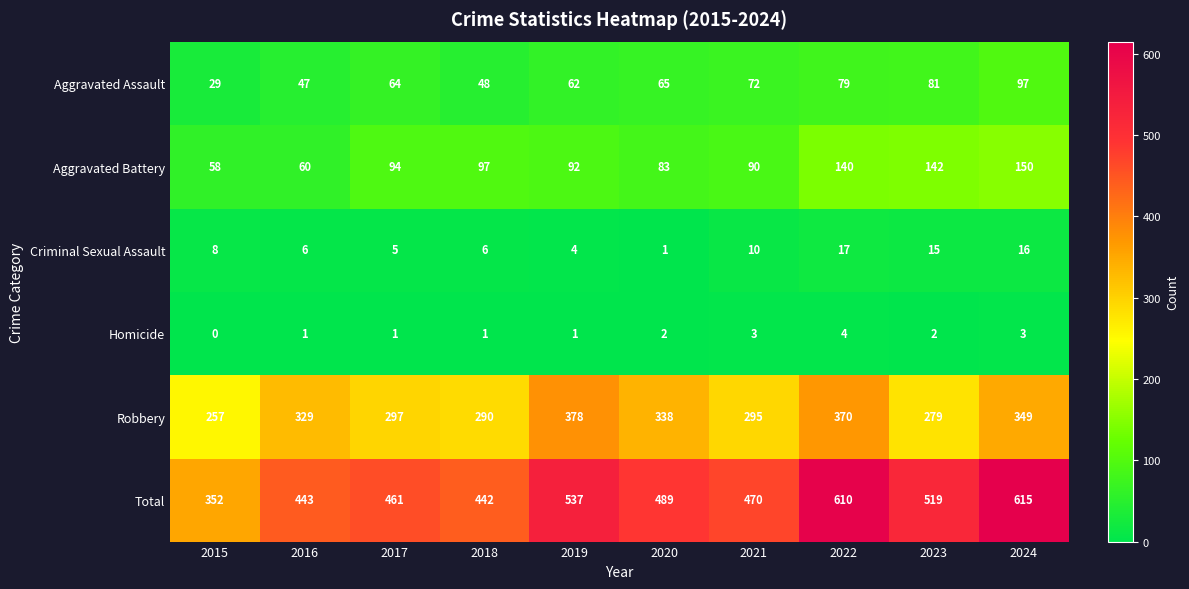

At which category is the sum across all series the highest?

2024